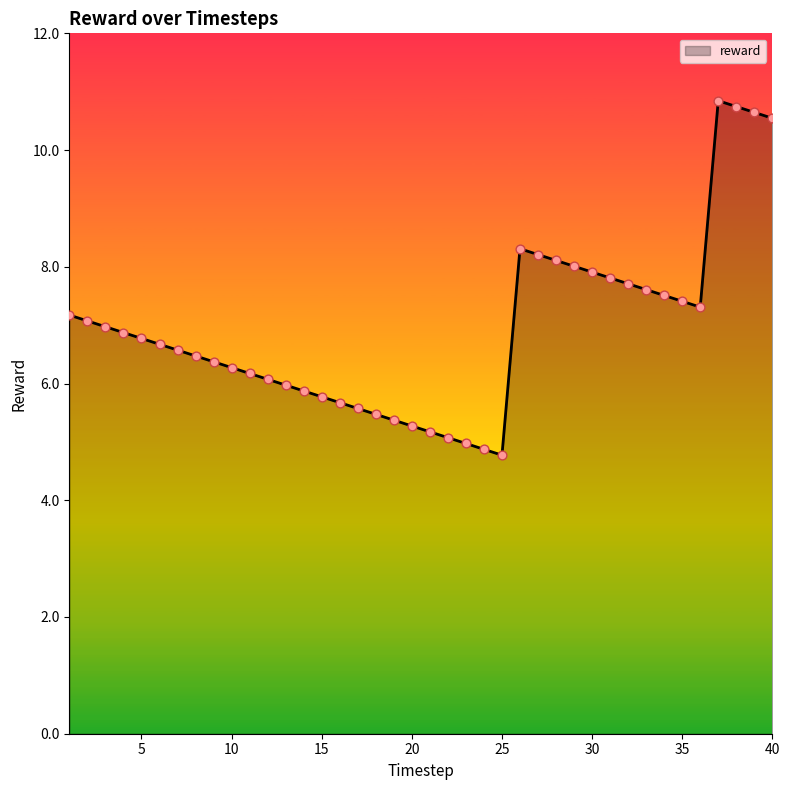

What is the maximum value shown in the chart?

10.8